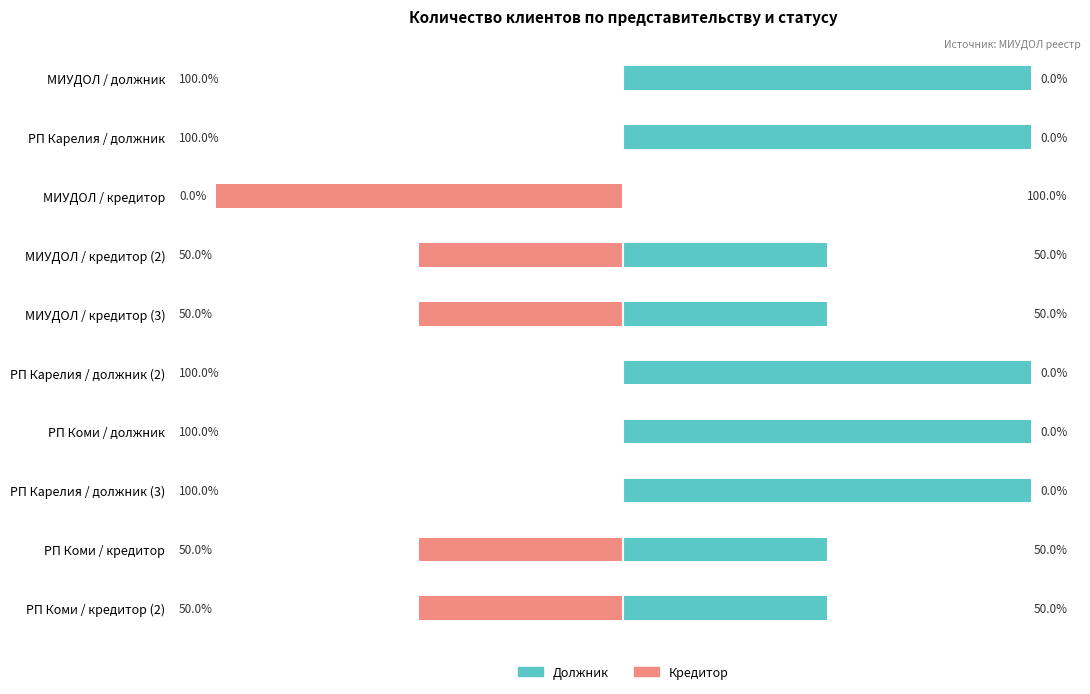

Does the chart contain any negative values?

Yes